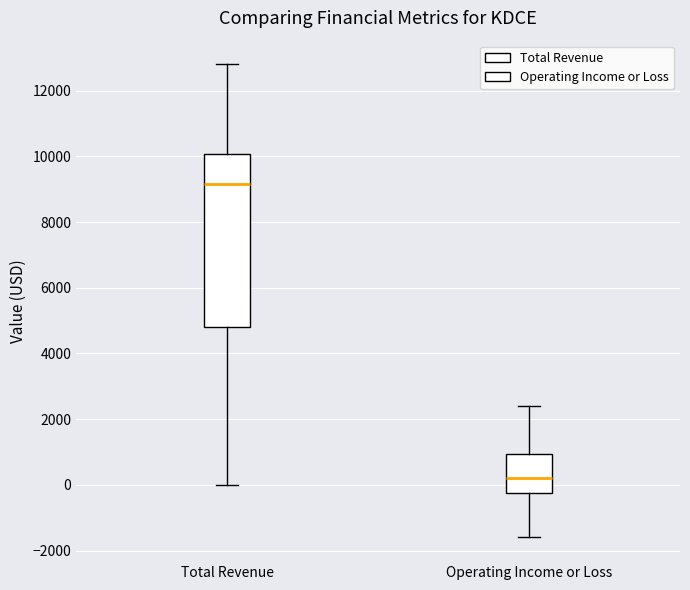

Reading left to right, transcribe this box plot: for each box, give where its median line is, the range the box spans, and where its two whiskers end, as read against the y-axis. The values are not printed on the chart, so give them approximately, as read against the axis.

Total Revenue: median 9200, box 4800 to 10000, whiskers 0 to 12800
Operating Income or Loss: median 200, box -200 to 1000, whiskers -1600 to 2400